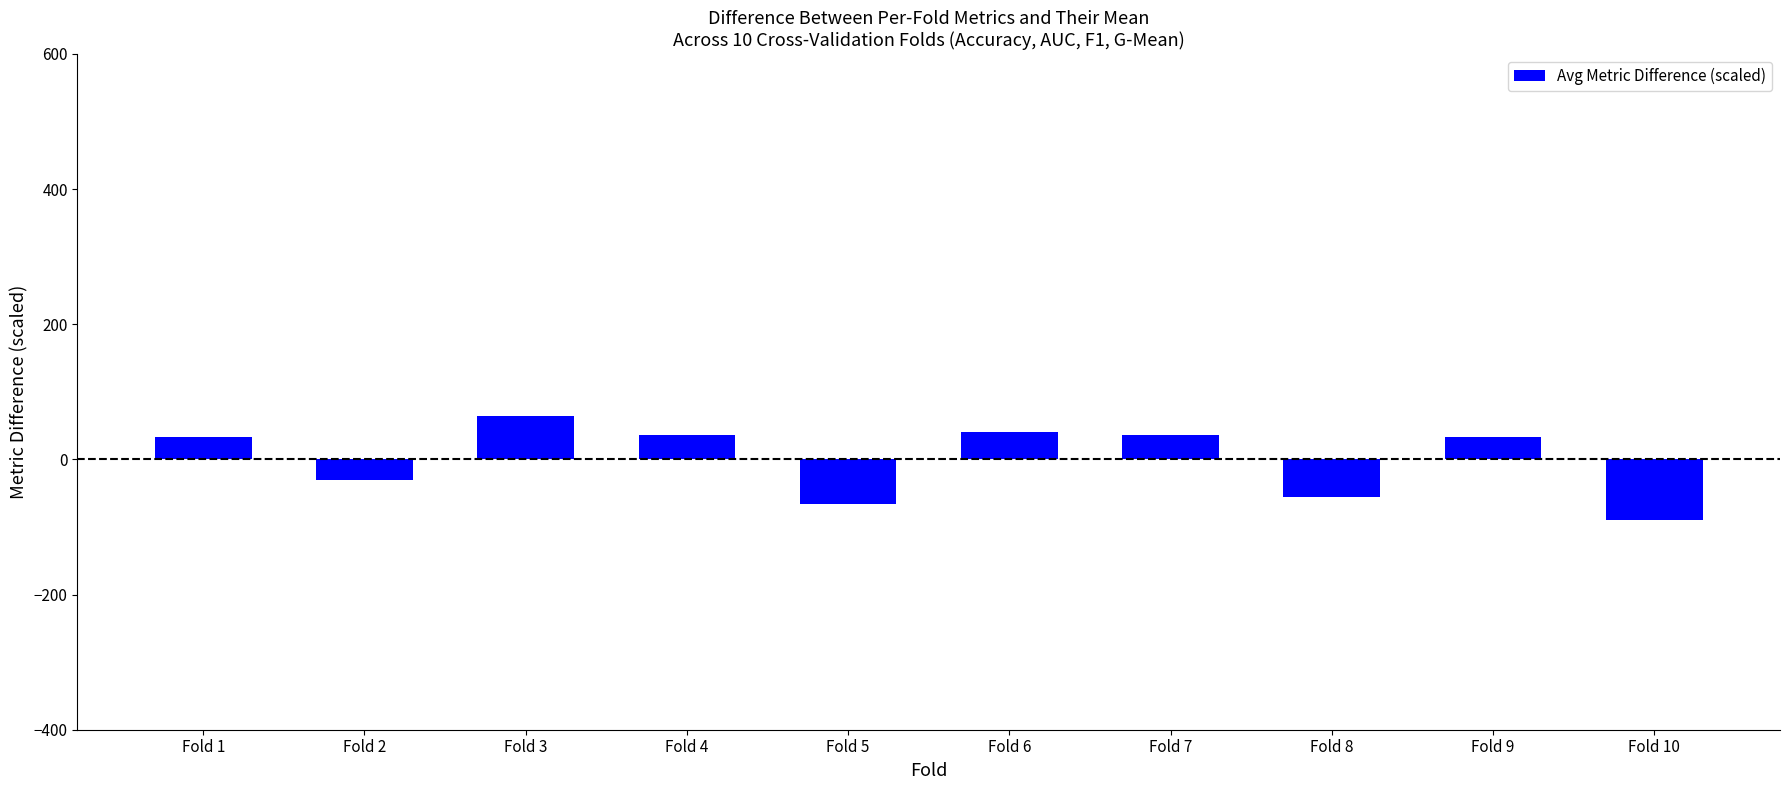

What is the value of the 8th bar from the left?

-56.1